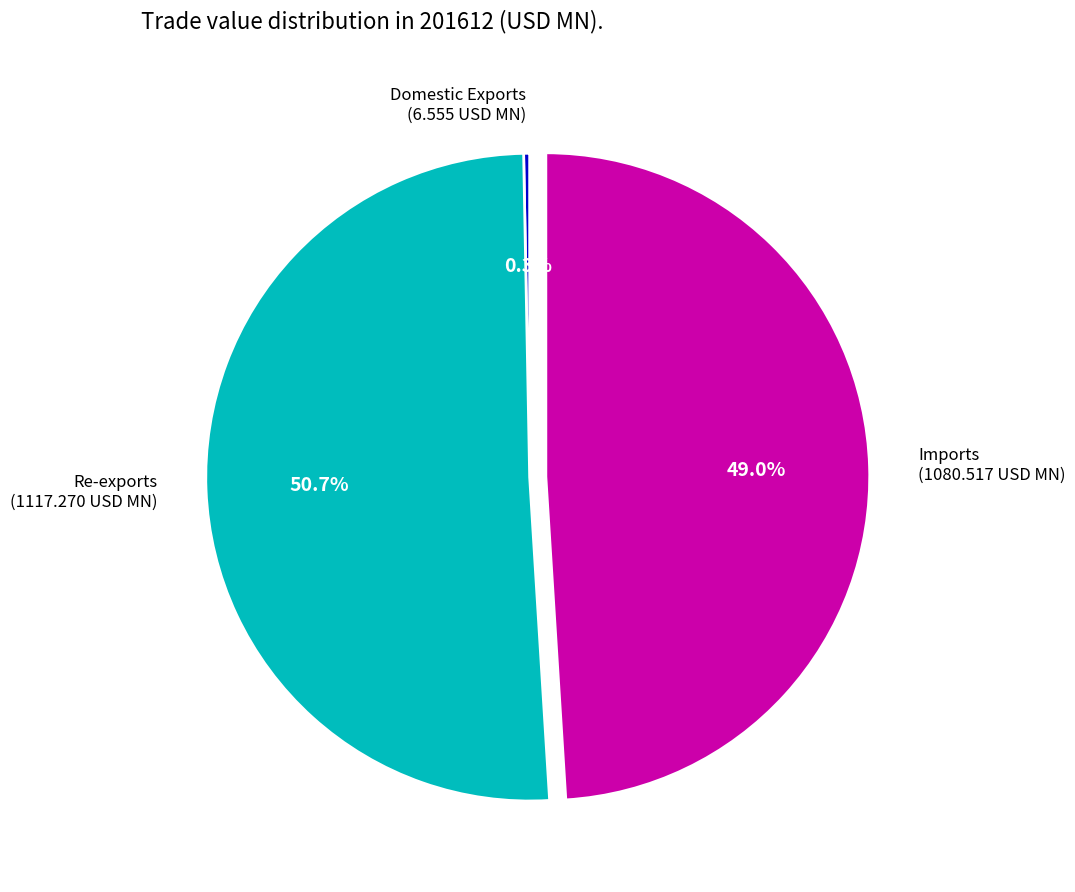

What percentage is the Re-exports slice, to the nearest percent?

51%